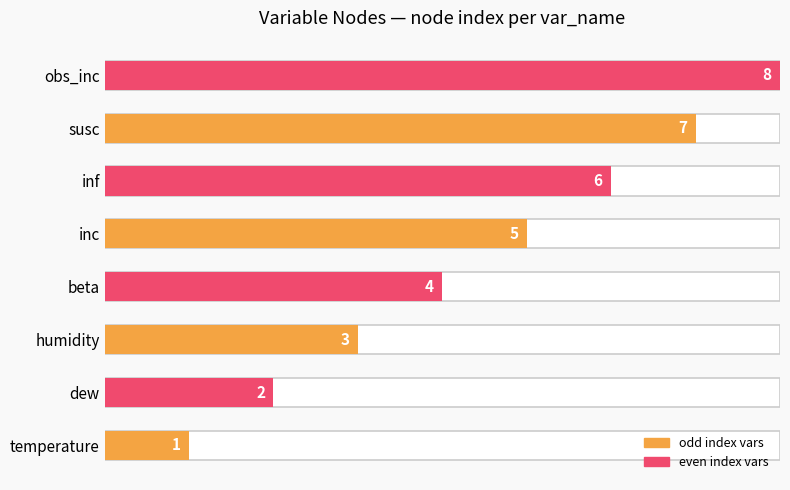

Does the chart contain stacked bars?

No